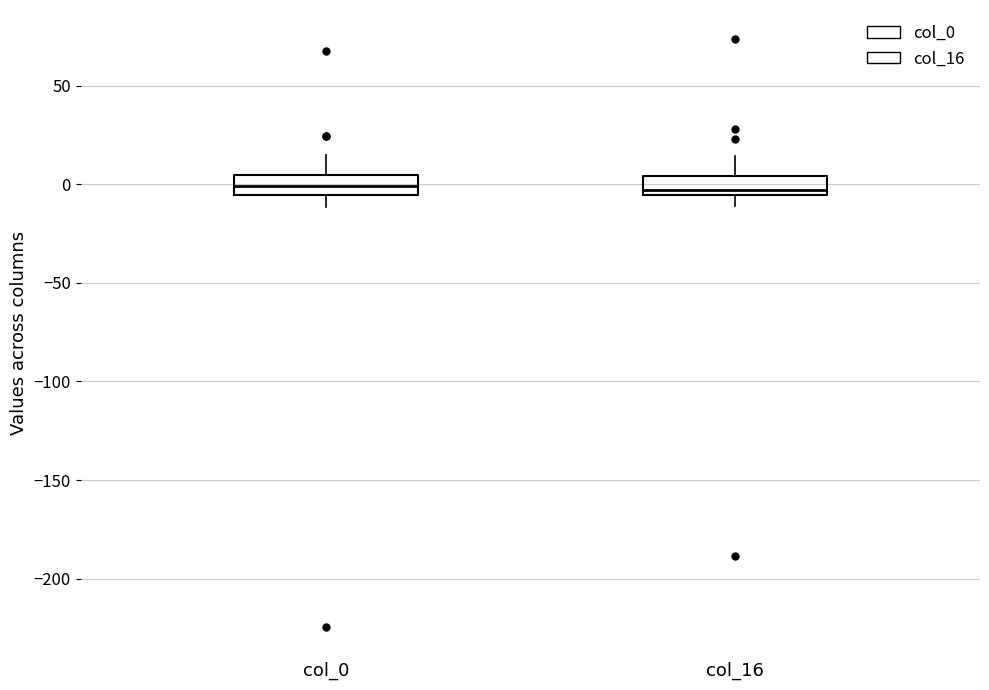

Reading left to right, transcribe this box plot: for each box, give where its median line is, the range the box spans, and where its two whiskers end, as read against the y-axis. The values are not printed on the chart, so give them approximately, as read against the axis.

col_0: median 0, box -5 to 5, whiskers -10 to 15
col_16: median -5 (just above the box's lower edge), box -5 to 5, whiskers -10 to 15